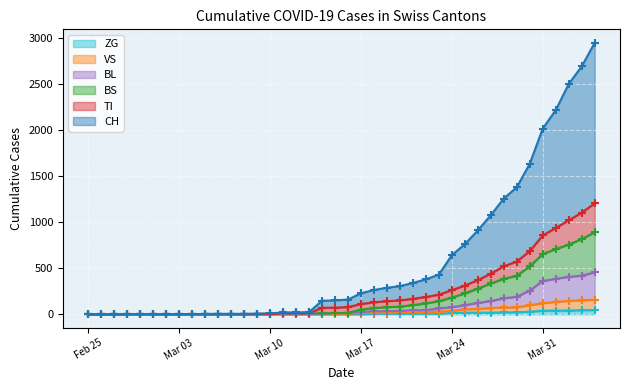

Which series has the largest Y range (max minus min)?

CH